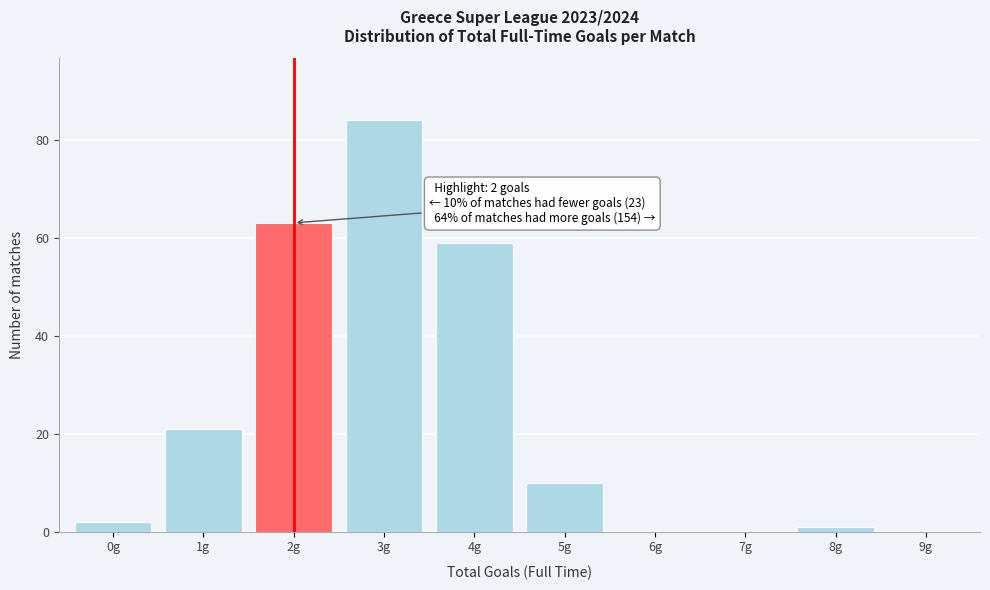

Which range on the x-axis has the tallest bar?

2.5 to 3.5